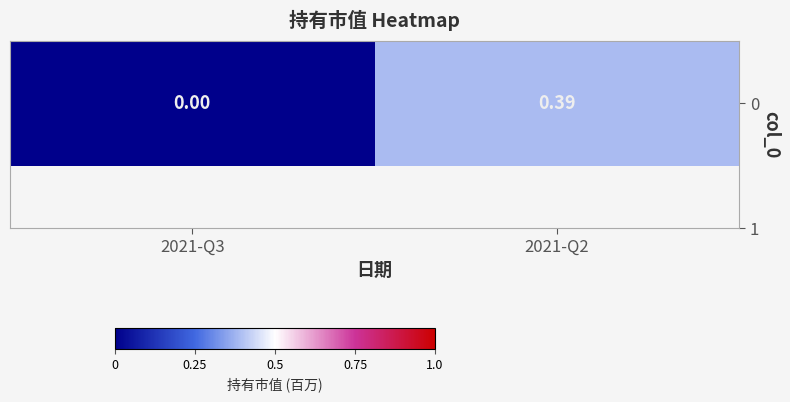

What is the average value?

0.2